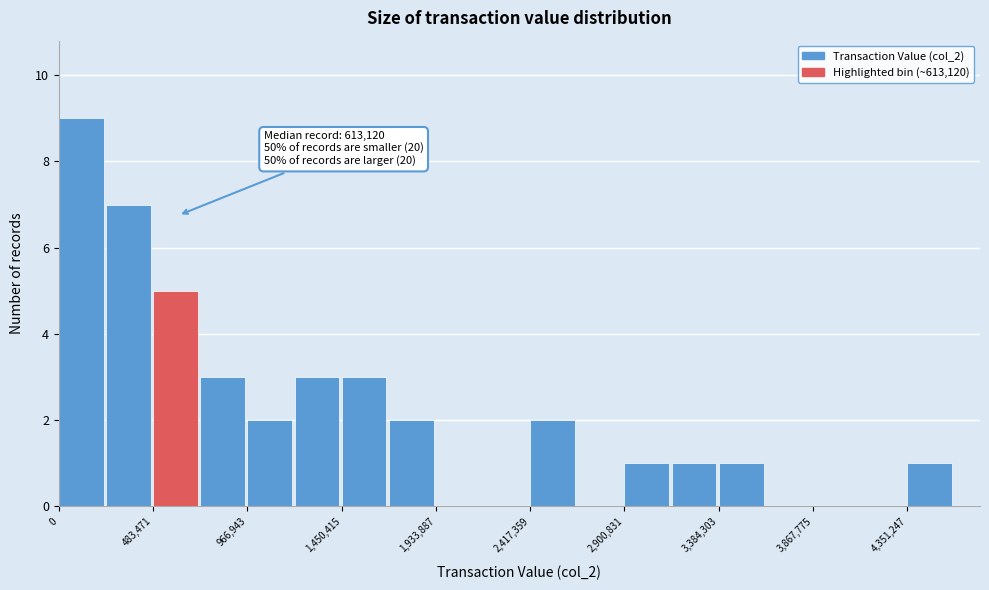

Over which range of the x-axis is the bar tallest?

0 to 250000